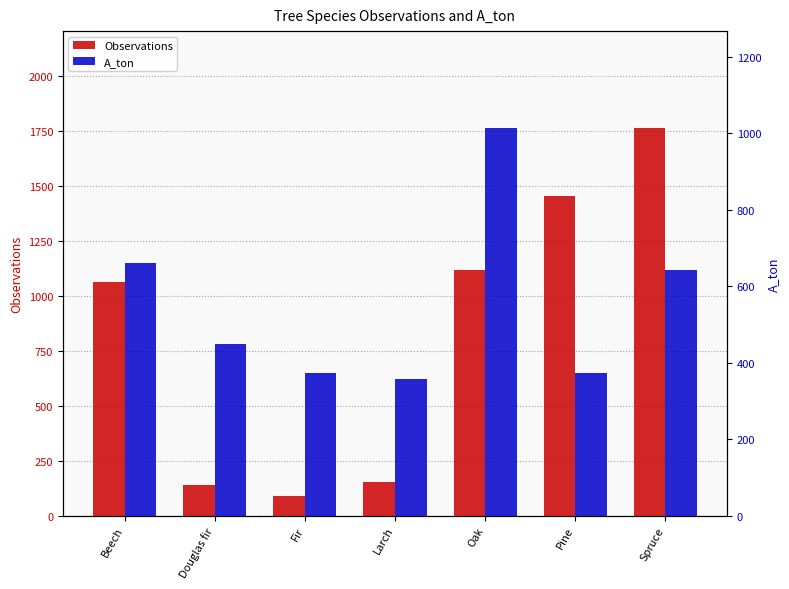

What is the spread (max minus min) of values at Oak?

104.8